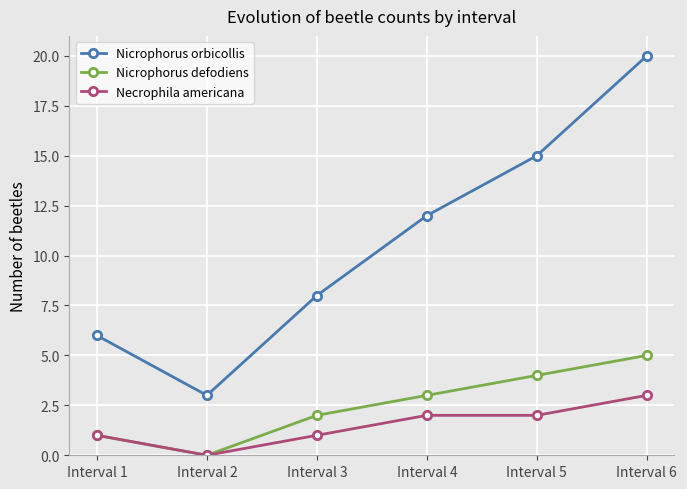

True or false: Nicrophorus orbicollis has more than 0 points higher than both neighbors.

False